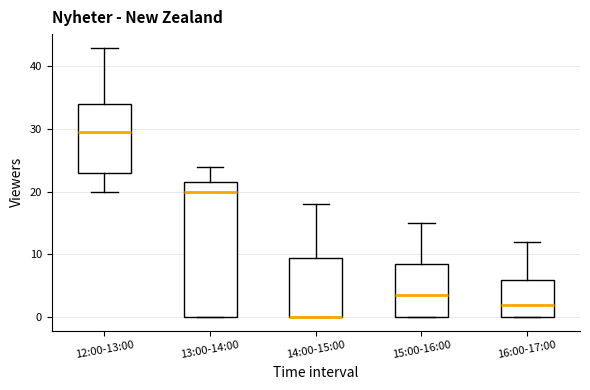

Reading left to right, read every box against the y-axis: the position of its median line, the range the box covers, and the ends of its whiskers. The values are not printed on the chart, so give them approximately, as read against the axis.

12:00-13:00: median 30, box 23 to 34, whiskers 20 to 43
13:00-14:00: median 20, box 0 to 22, whiskers 0 to 24
14:00-15:00: median 0 (drawn on the box's lower edge), box 0 to 10, whiskers 0 to 18
15:00-16:00: median 4, box 0 to 9, whiskers 0 to 15
16:00-17:00: median 2, box 0 to 6, whiskers 0 to 12